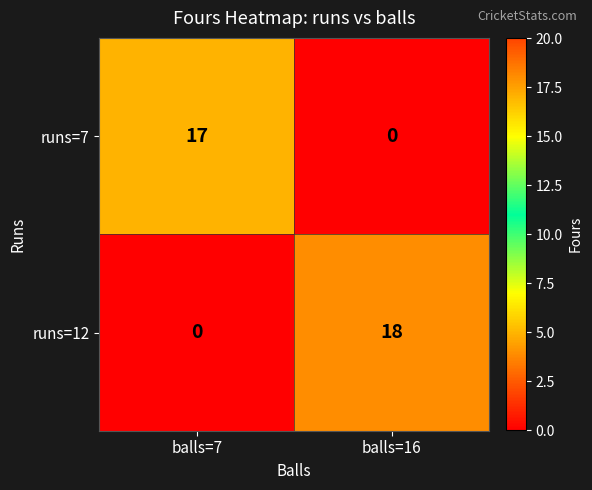

What is the total value across all series at balls=16?

18